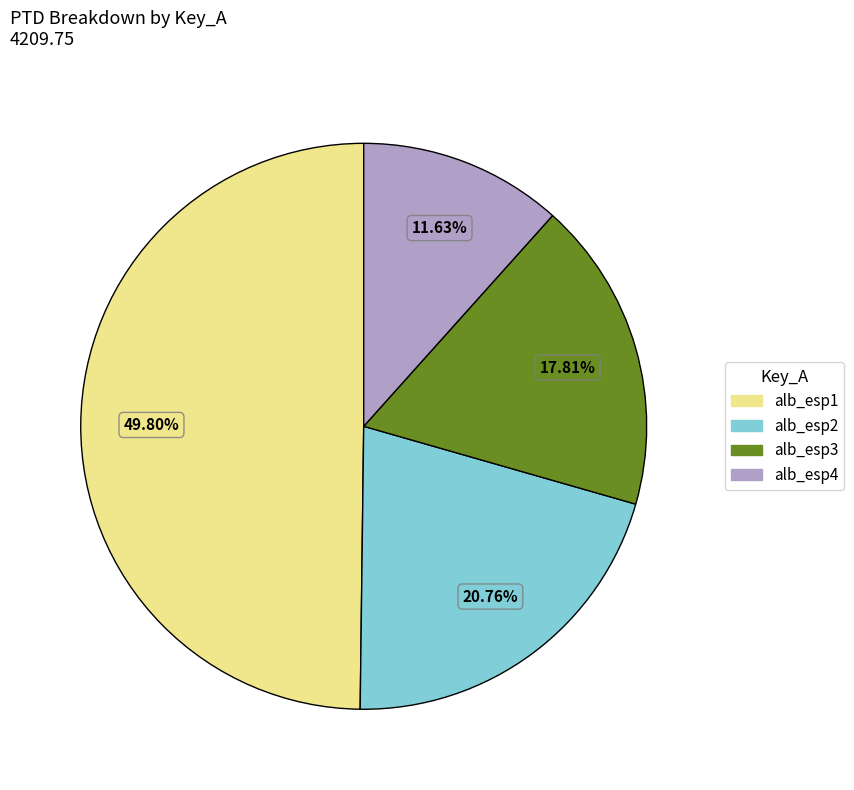

What is the smallest slice in the pie chart?

alb_esp4